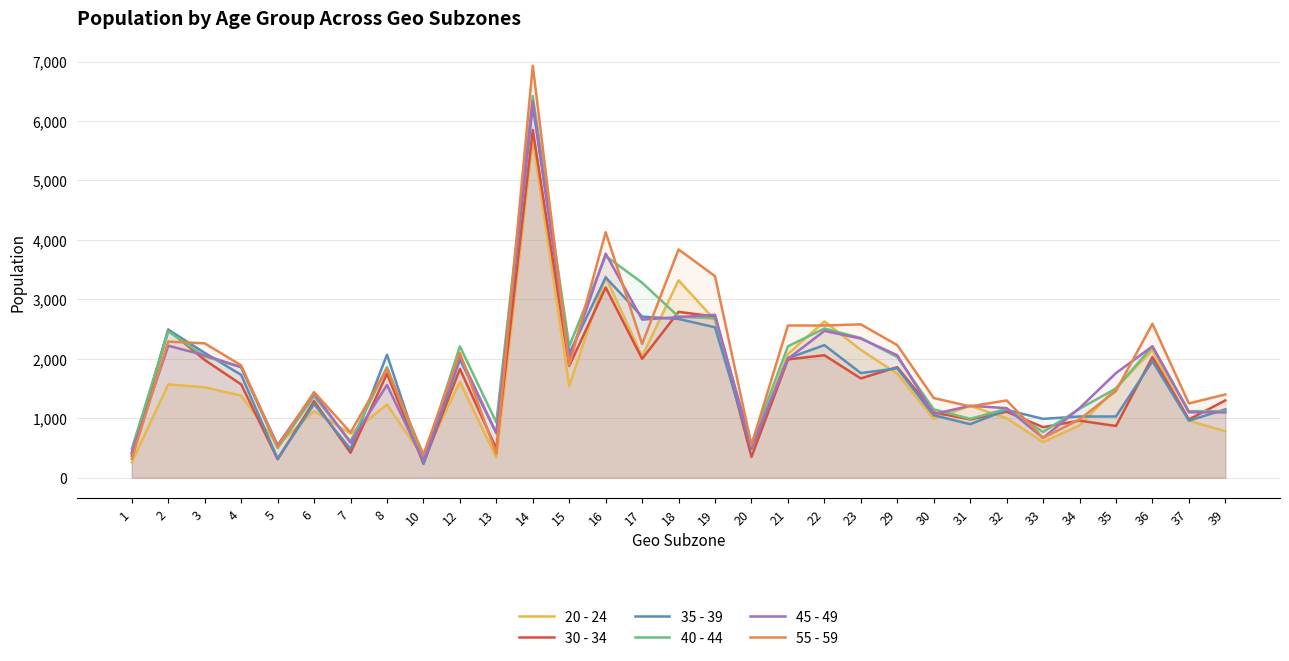

Reading left to right, list all the values displayed in this chart.

20 - 24: 260	1570	1520	1380	550	1120	740	1230	340	1610	340	5690	1540	3380	2040	3320	2650	490	2080	2630	2150	1750	990	1210	1000	600	880	1510	2150	960	780
30 - 34: 370	2490	1980	1570	310	1290	420	1750	240	1830	490	5850	1880	3200	2000	2790	2710	350	1990	2060	1670	1860	1100	980	1110	850	960	870	2030	980	1300
35 - 39: 420	2490	2100	1730	320	1240	480	2070	230	1990	750	6260	2090	3370	2710	2670	2530	480	2010	2230	1760	1840	1050	900	1140	990	1030	1030	1960	960	1150
40 - 44: 490	2460	2040	1860	500	1370	610	1860	300	2210	930	6420	2210	3730	3280	2710	2680	570	2210	2510	2350	2030	1150	990	1160	770	1160	1500	2210	1120	1120
45 - 49: 420	2220	2060	1860	550	1420	590	1560	280	2050	750	6330	2000	3770	2660	2700	2740	510	2000	2470	2340	2060	1070	1210	1170	670	1170	1760	2210	1100	1100
55 - 59: 320	2290	2260	1890	520	1440	760	1830	390	2100	400	6930	1890	4130	2250	3840	3390	550	2560	2560	2580	2230	1340	1200	1300	670	980	1460	2590	1250	1400